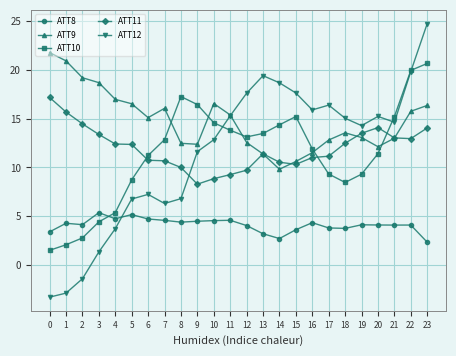

What is the total value across all series at 9?

53.2